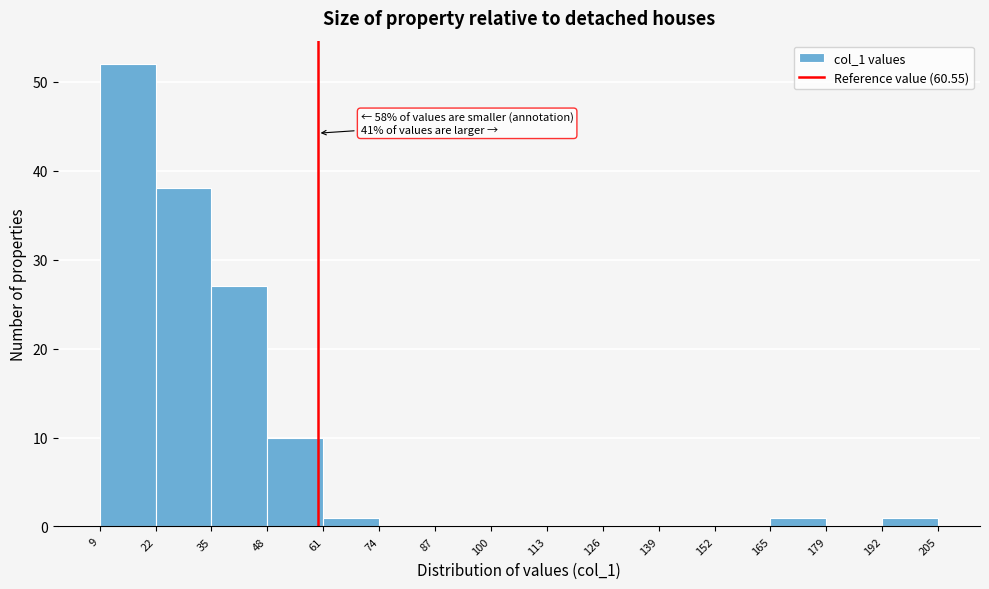

Which range on the x-axis has the tallest bar?

9 to 22